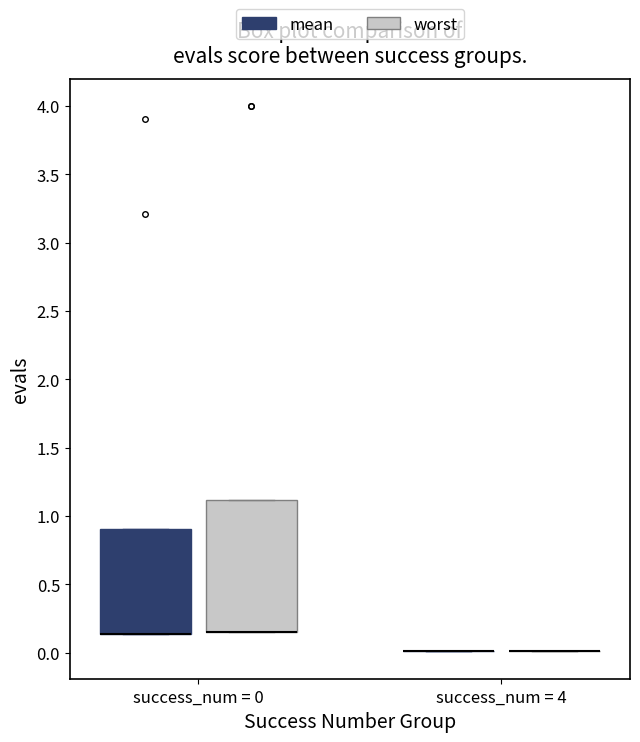

Reading left to right, read every box against the y-axis: the position of its median line, the range the box covers, and the ends of its whiskers. The values are not printed on the chart, so give them approximately, as read against the axis.

success_num = 0 (mean): median 0.15 (drawn on the box's lower edge), box 0.15 to 0.90, whiskers 0.15 to 0.90
success_num = 0 (worst): median 0.15 (drawn on the box's lower edge), box 0.15 to 1.10, whiskers 0.15 to 1.10
success_num = 4 (mean): box collapsed to a line at 0.00, whiskers 0.00 to 0.00
success_num = 4 (worst): box collapsed to a line at 0.00, whiskers 0.00 to 0.00